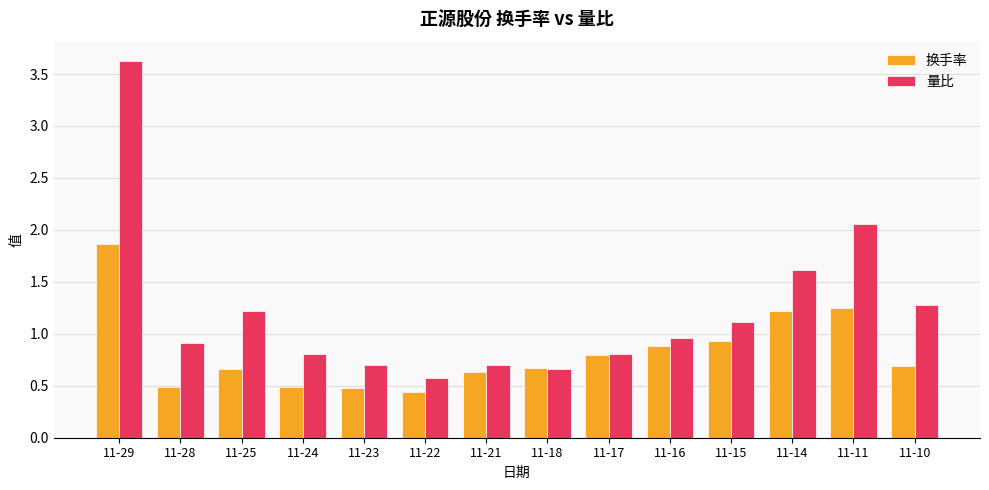

List the series in order of their overall mean, highest first.

量比, 换手率